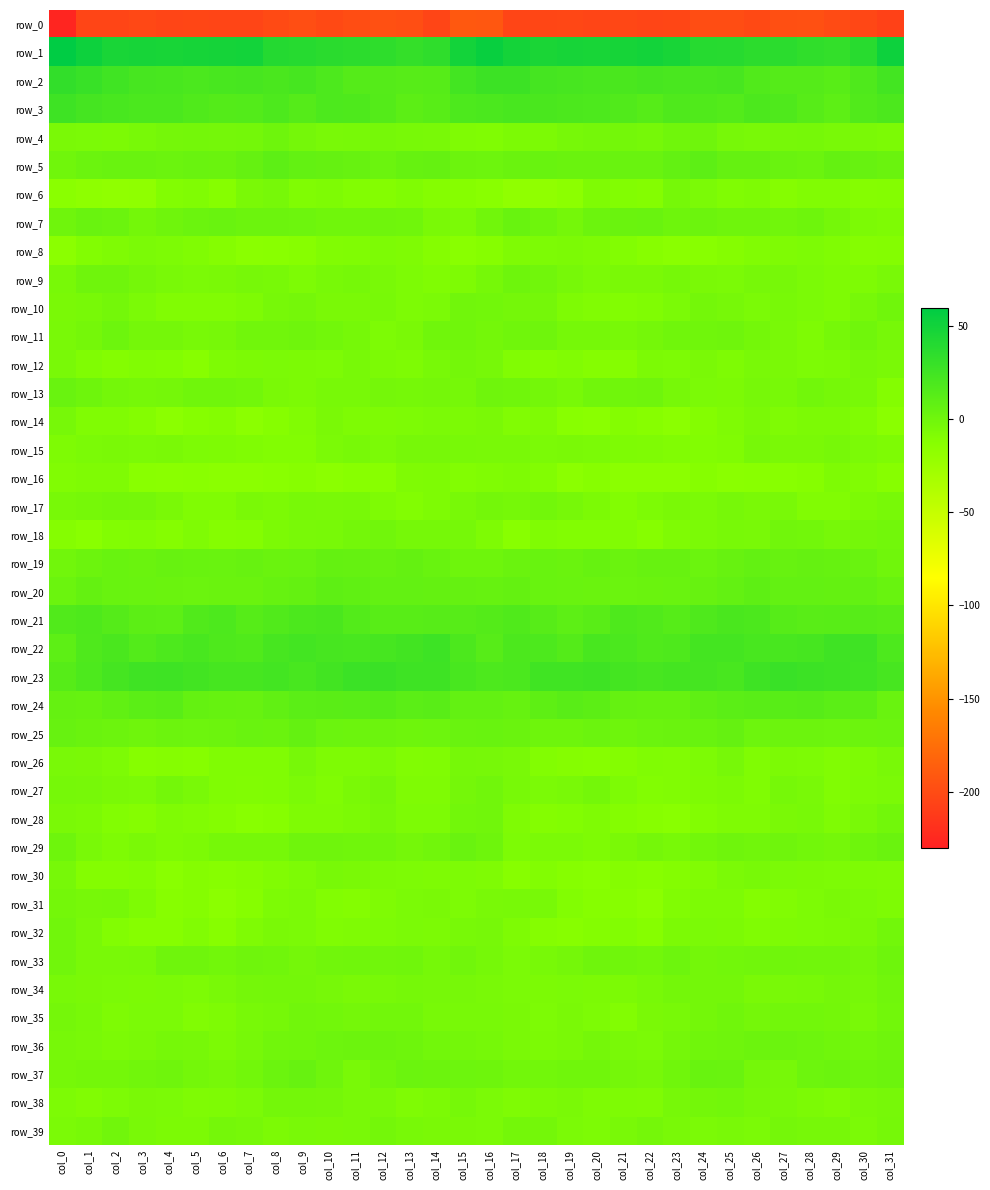

At which category is the sum across all series the highest?

col_16